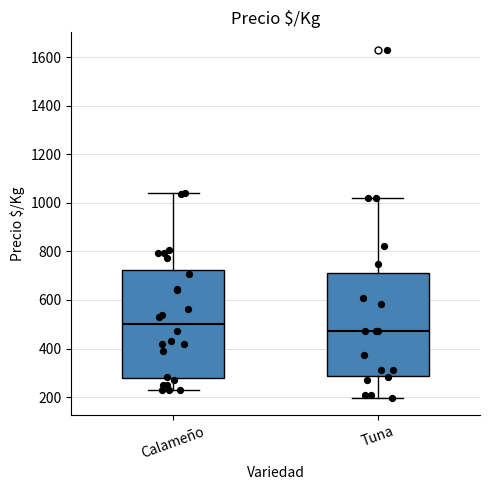

Reading left to right, read every box against the y-axis: the position of its median line, the range the box covers, and the ends of its whiskers. The values are not printed on the chart, so give them approximately, as read against the axis.

Calameño: median 500, box 280 to 720, whiskers 220 to 1040
Tuna: median 480, box 280 to 720, whiskers 200 to 1020